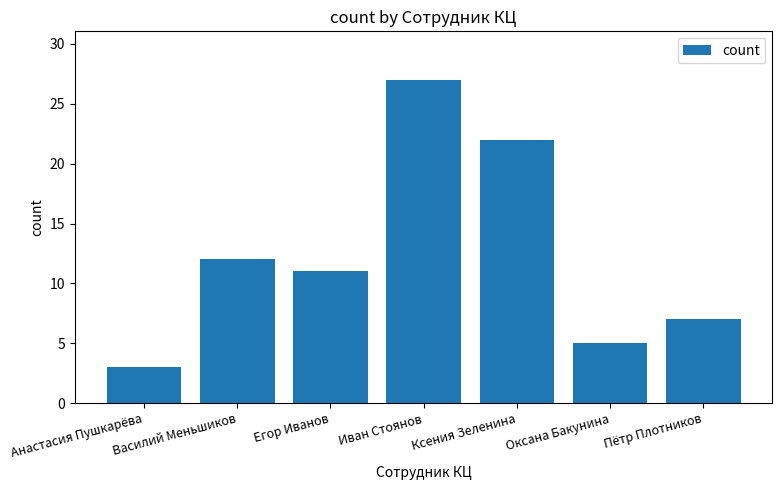

List the labels in order of value, largest first.

Иван Стоянов, Ксения Зеленина, Василий Меньшиков, Егор Иванов, Пётр Плотников, Оксана Бакунина, Анастасия Пушкарёва